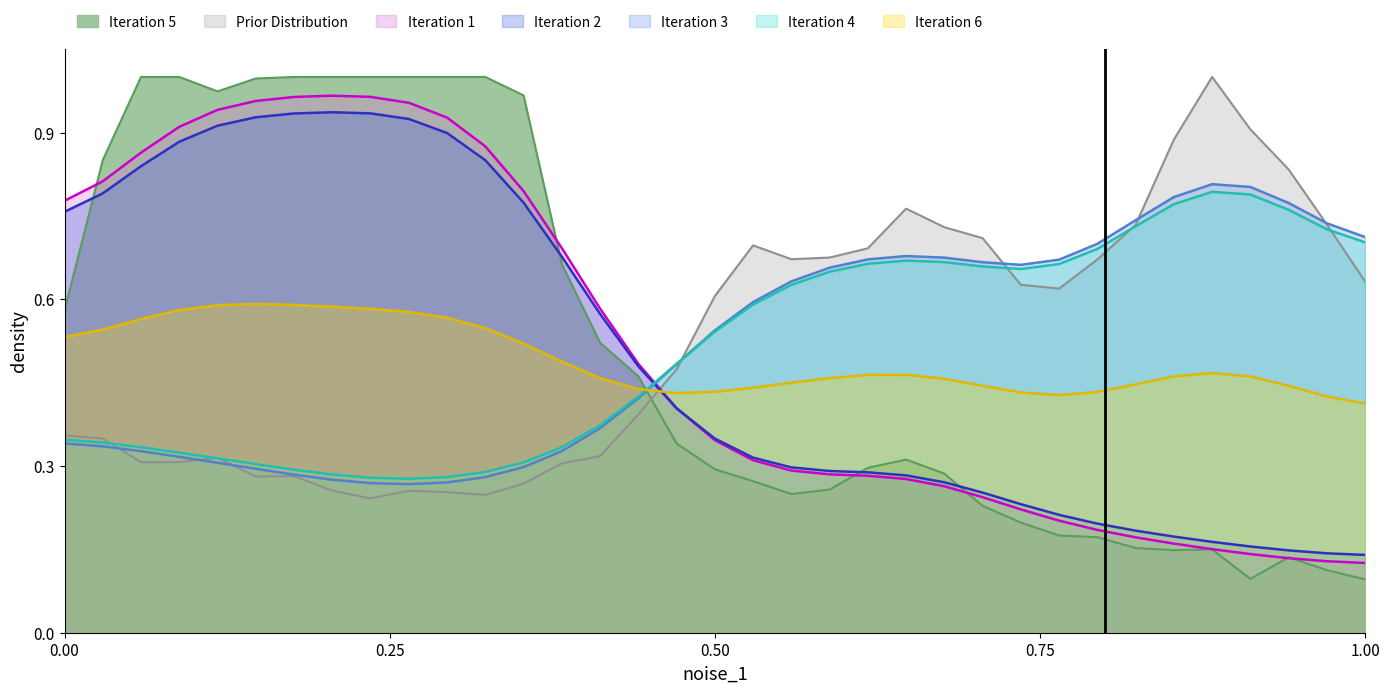

Which series has the largest range (max minus min)?

Iteration 5